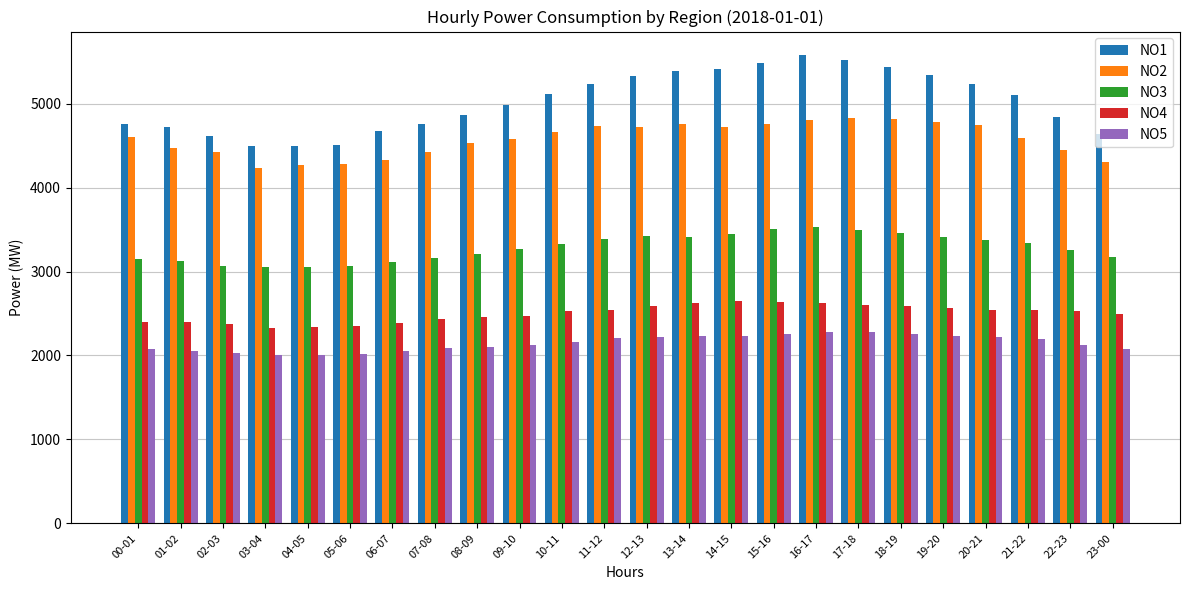

Where does the NO1 series first go above 5103?

10-11